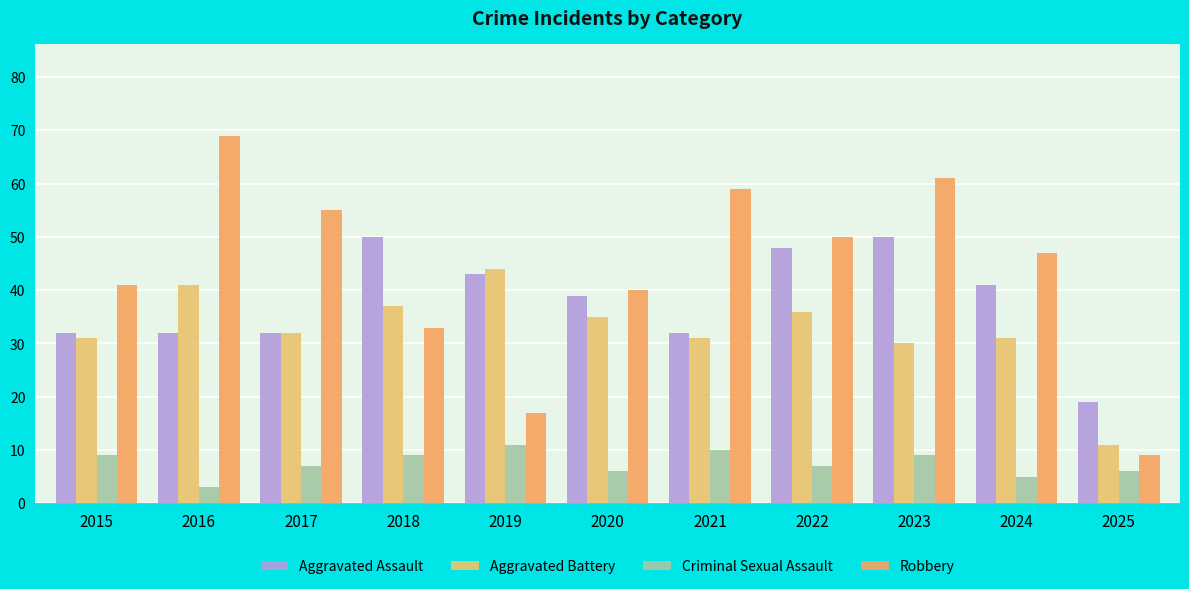

Between 2016 and 2019, which series saw the biggest shift?

Robbery